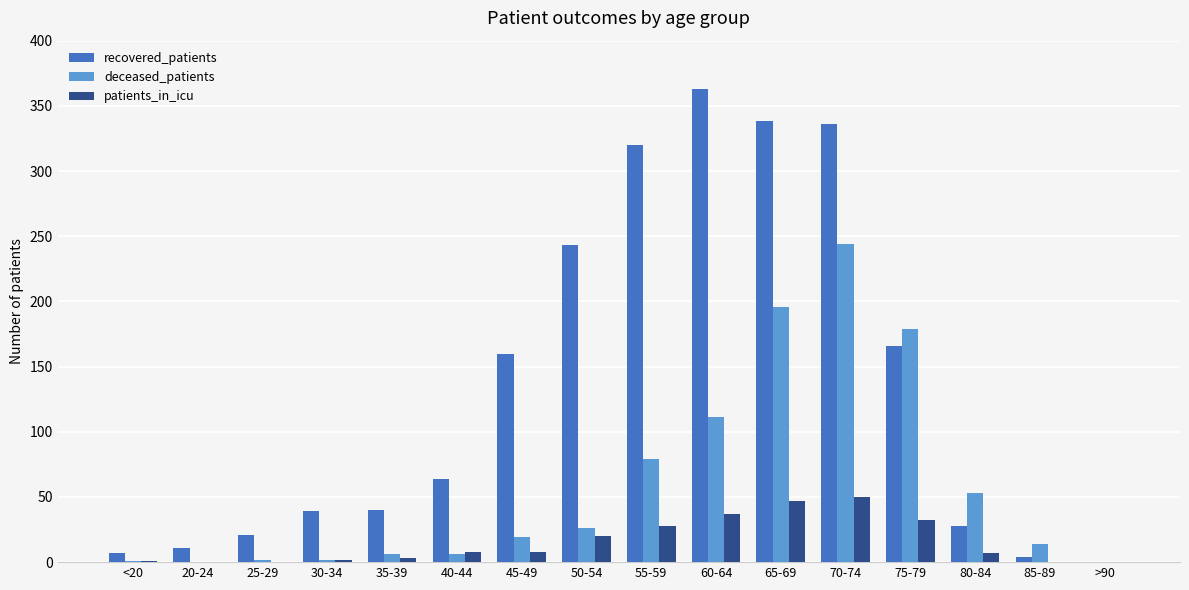

The patients_in_icu series shows 7 at 75-79. True or false?

False